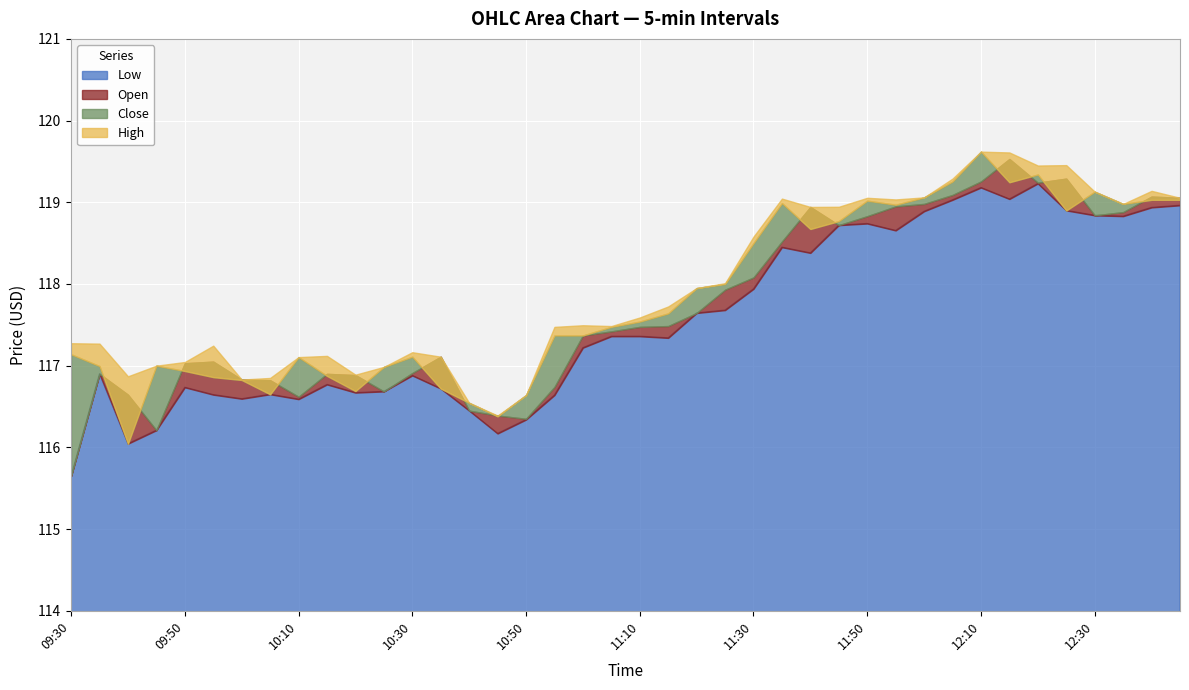

The value of Close at 11:00 is 185.1. True or false?

False